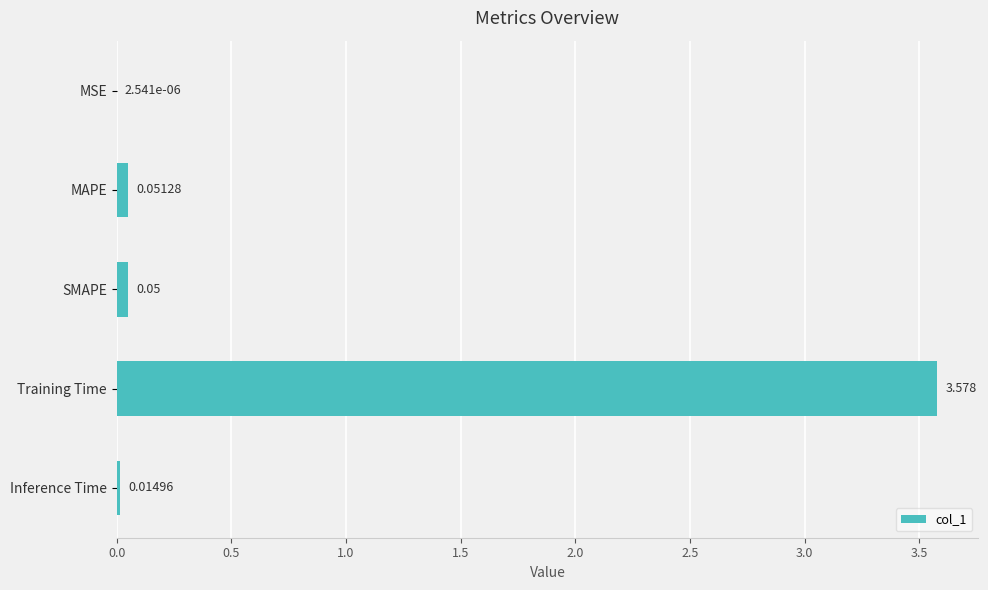

Which label corresponds to the largest value in the chart?

Training Time